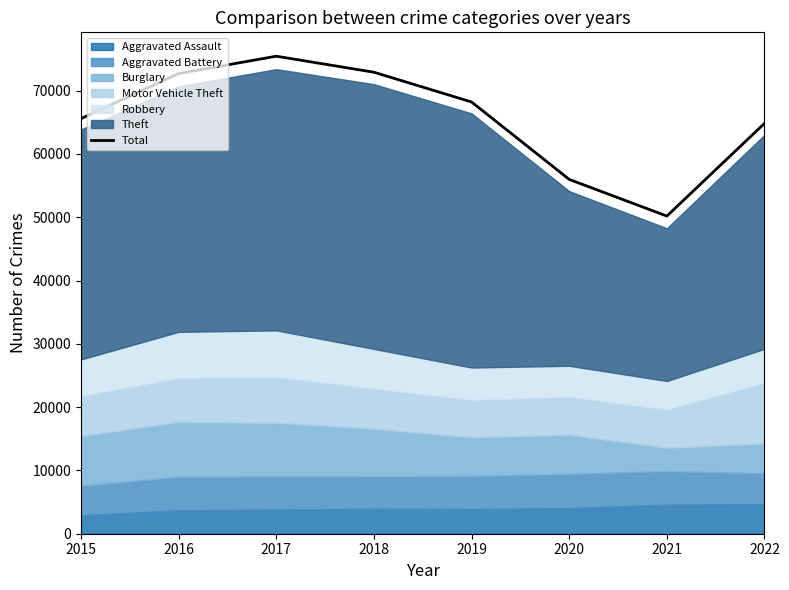

What is the change in value from 2016 to 2020?

-16725